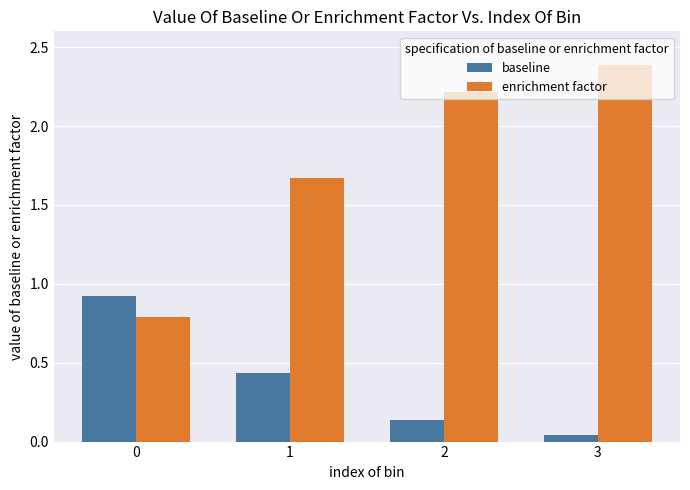

Between 1 and 2, which series saw the biggest shift?

enrichment factor